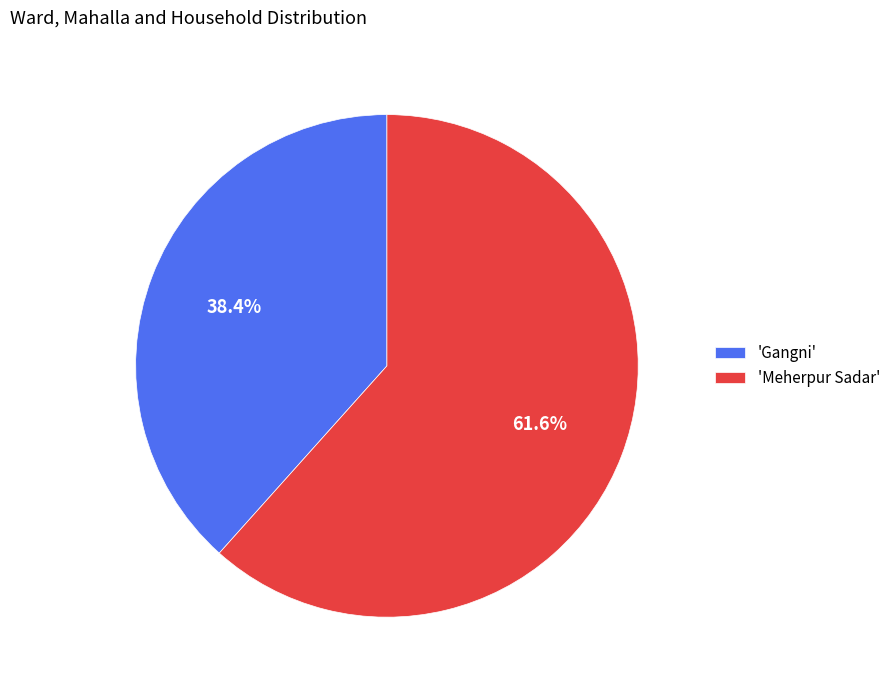

Between 'Gangni' and 'Meherpur Sadar', which is larger?

'Meherpur Sadar'